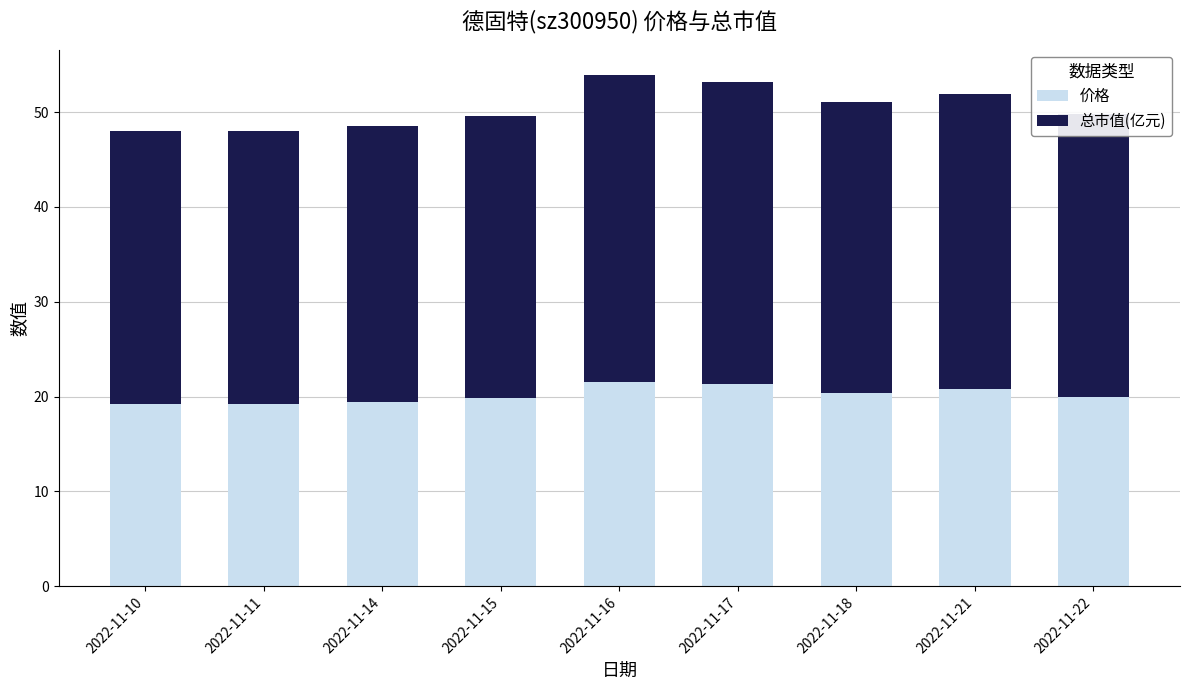

What is the highest value of the 价格 series?

21.6